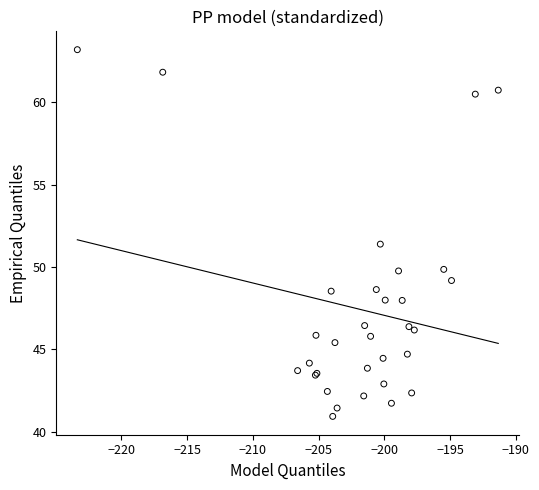

What Y value in the scatter plot is closest to 52?

51.4